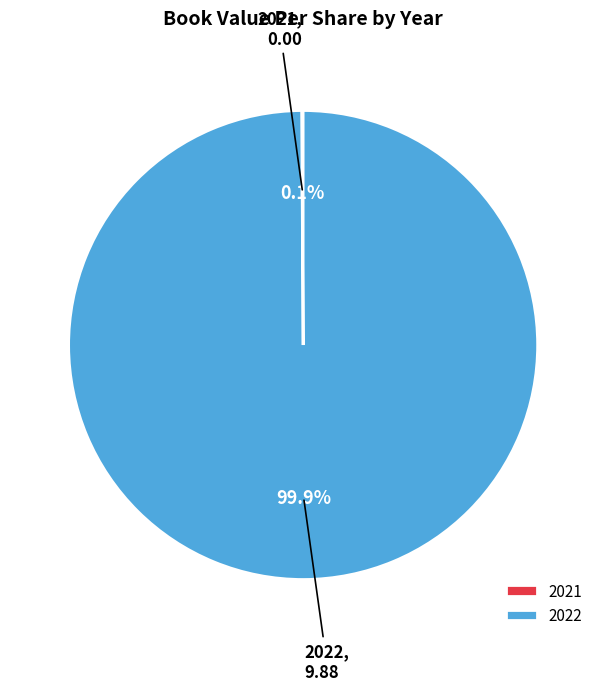

Which category has the biggest portion of the pie?

2022